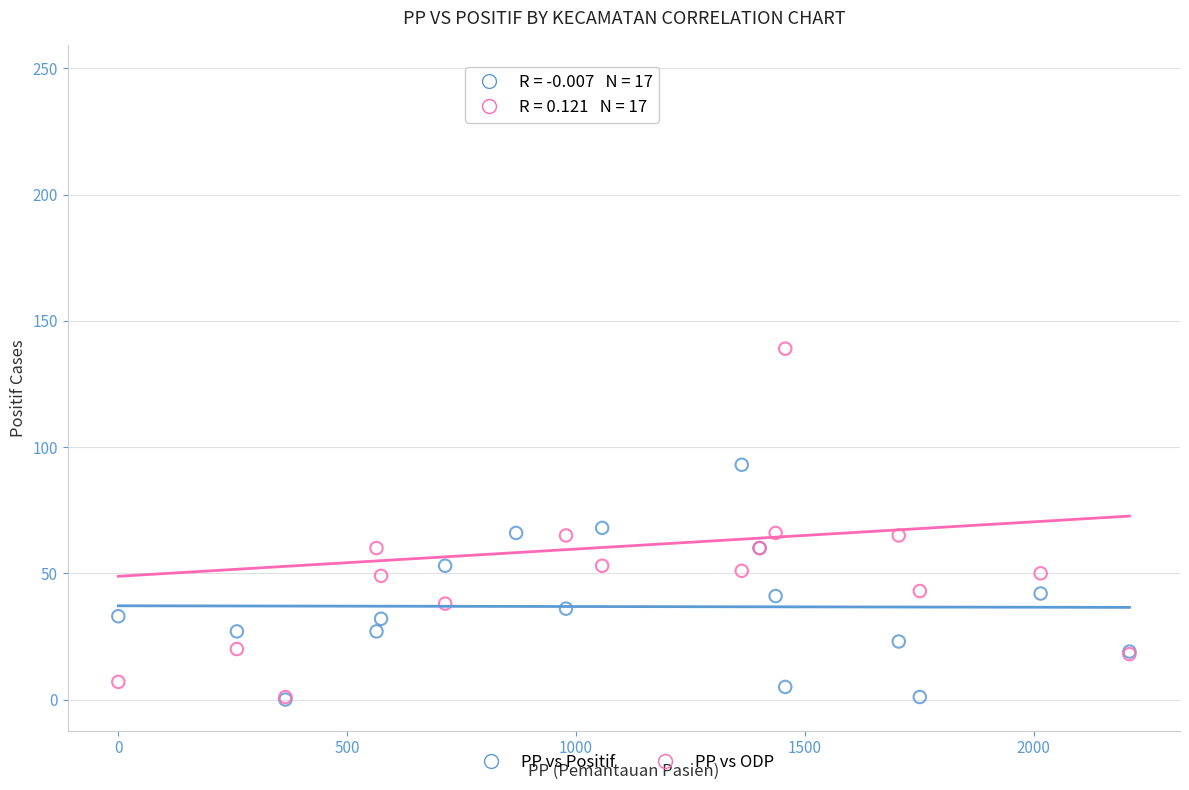

What are all the series names shown in the legend?

PP vs Positif, PP vs ODP